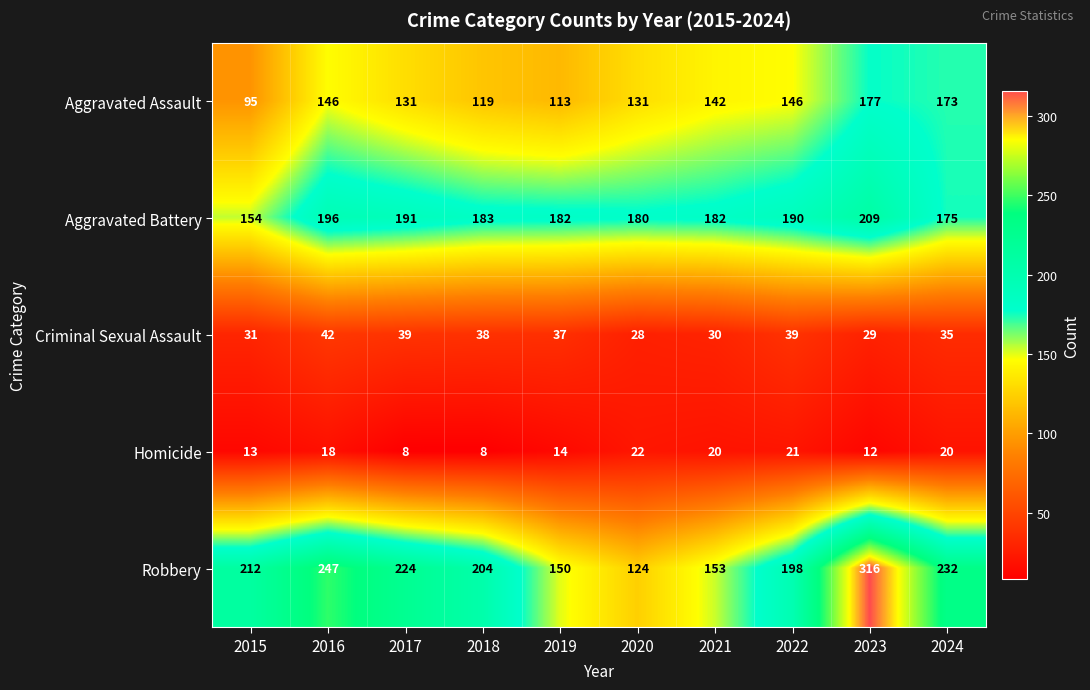

Rank the series at 2018 from highest to lowest value.

Robbery, Aggravated Battery, Aggravated Assault, Criminal Sexual Assault, Homicide